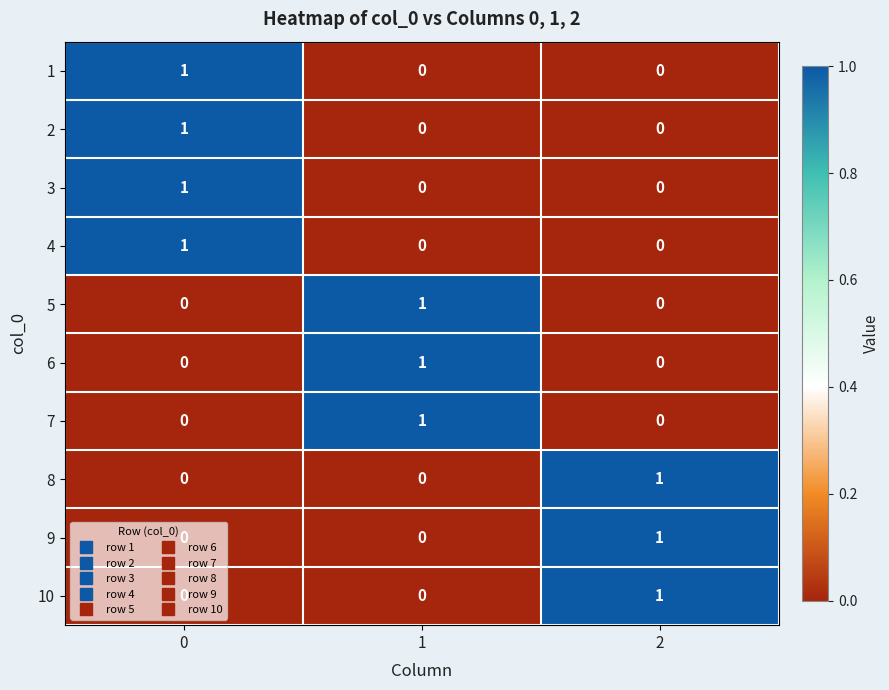

At how many categories does at least one series exceed 0?

3